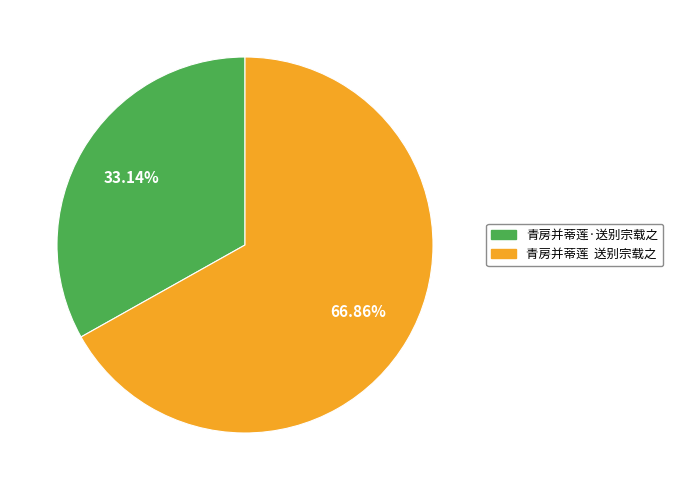

Approximately how many times larger is the value at 青房并蒂莲 送别宗载之 compared to 青房并蒂莲·送别宗载之?

2.0